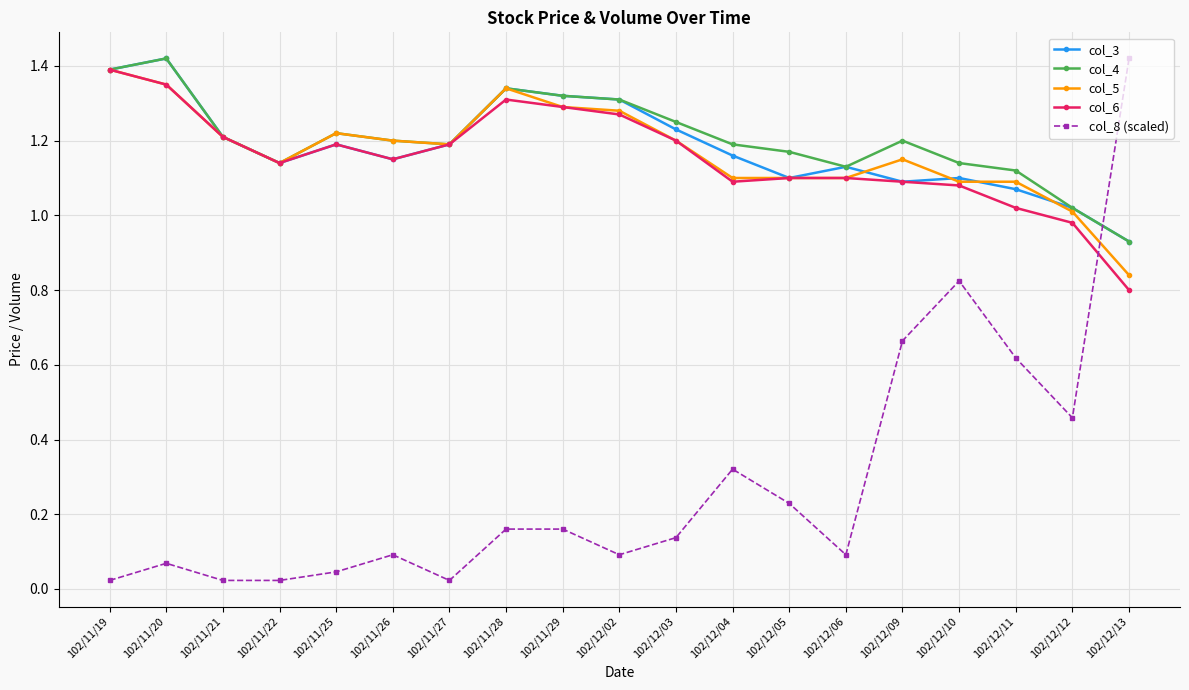

What is the label of the 14th point from the right?

102/11/26